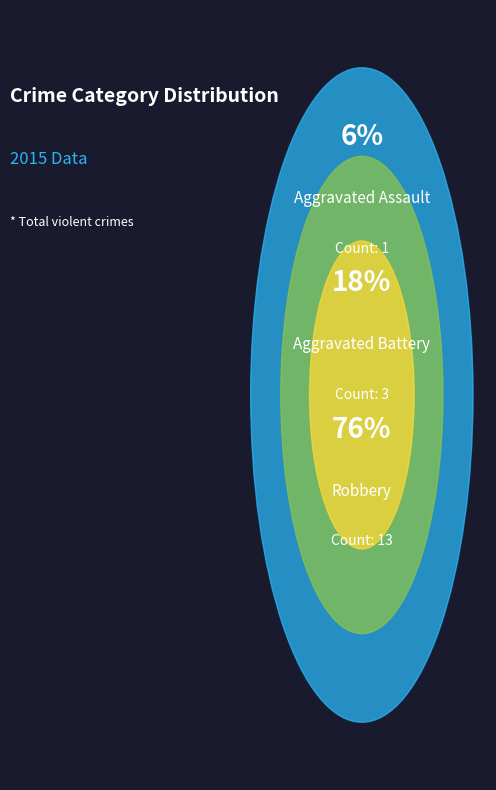

To the nearest percent, what portion does Aggravated Battery represent?

18%